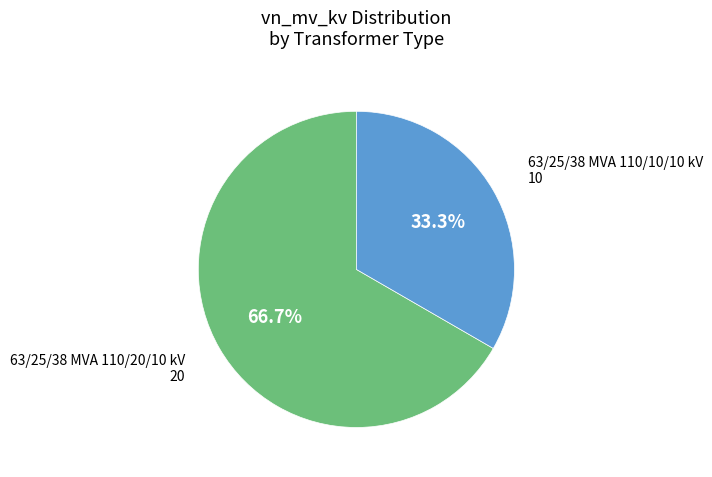

To the nearest percent, what portion does 63/25/38 MVA 110/20/10 kV represent?

67%